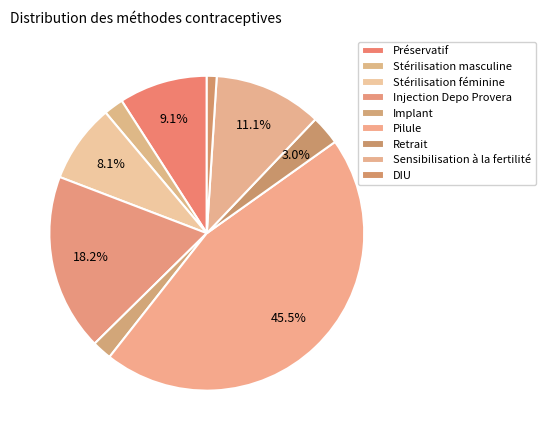

True or false: Injection Depo Provera accounts for 18% of the total.

True